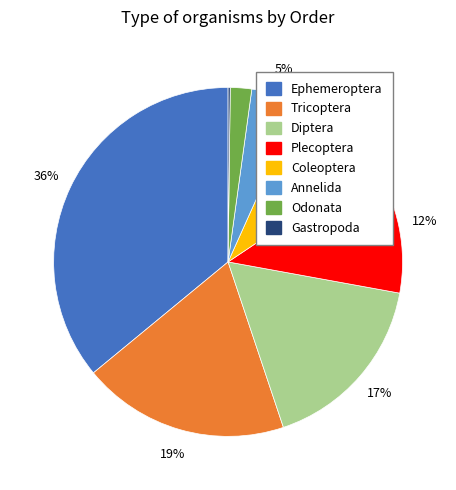

The Ephemeroptera slice represents 36% of the pie. True or false?

True